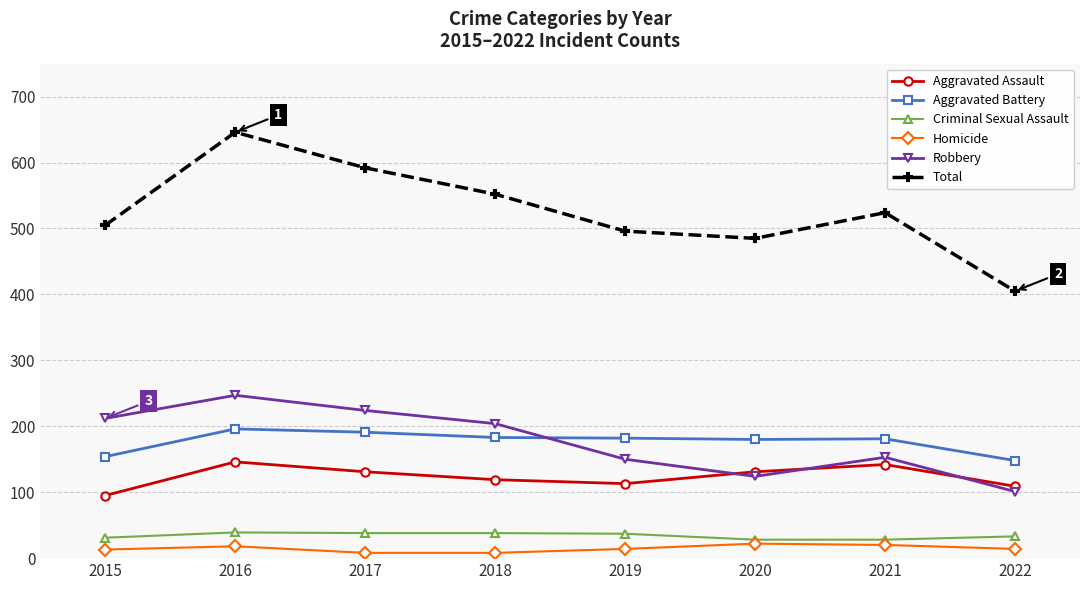

Rank the categories by Total value from lowest to highest.

2022, 2020, 2019, 2015, 2021, 2018, 2017, 2016